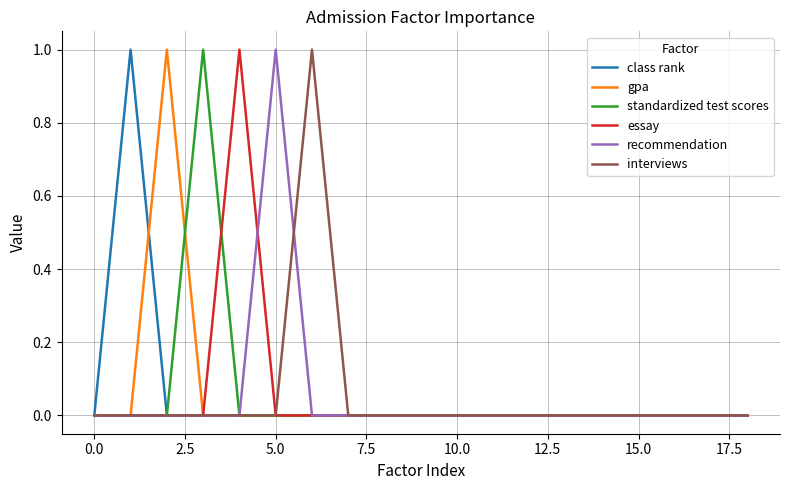

What is the sum of all class rank values?

1